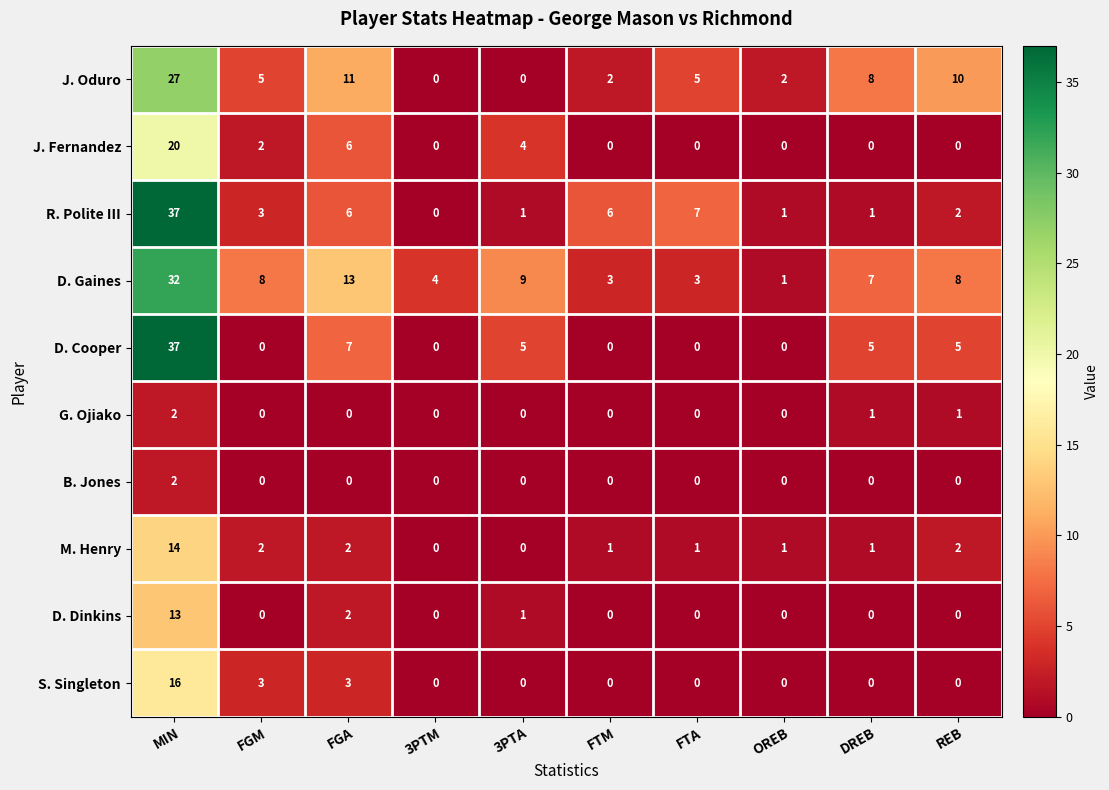

What is the sum of all D. Gaines values?

88